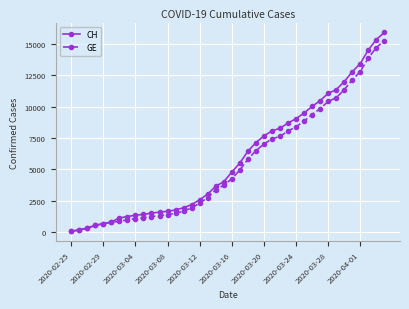

What is the highest value of the CH series?

15888